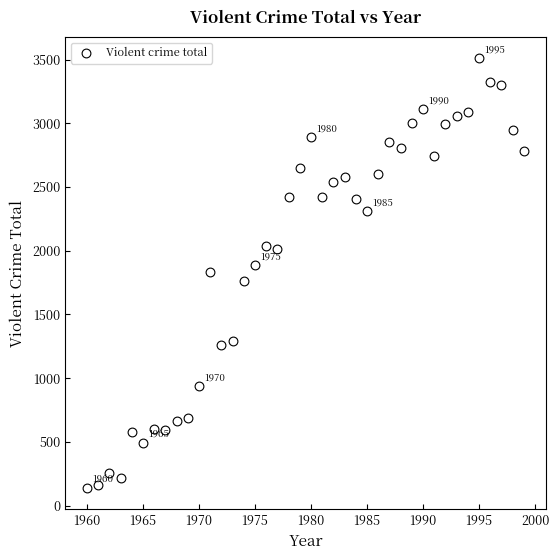

What is the range of X values (max minus min)?

39